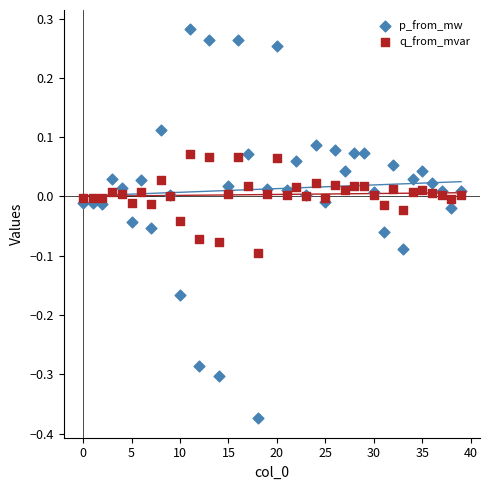

Which series has the largest Y range (max minus min)?

p_from_mw